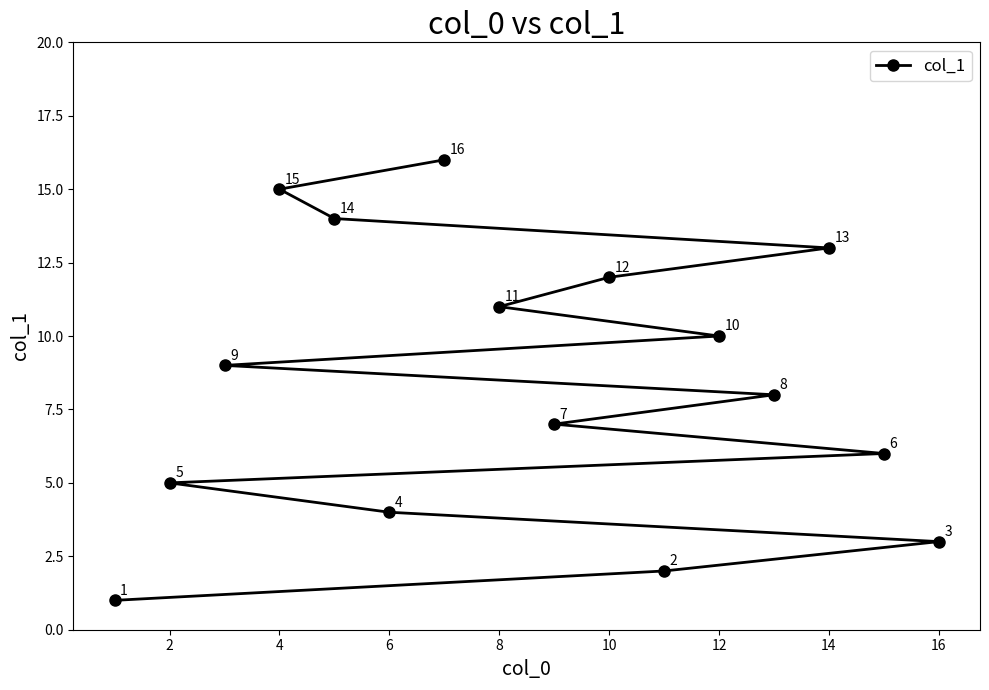

True or false: the data shows 19 at 12.

False